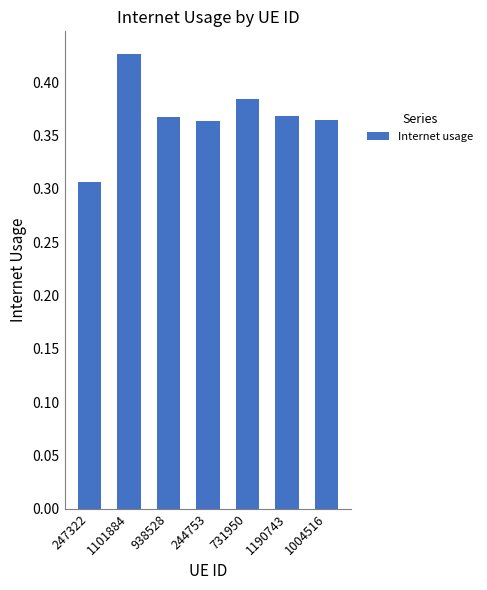

What is the label of the 2nd bar from the right?

1190743